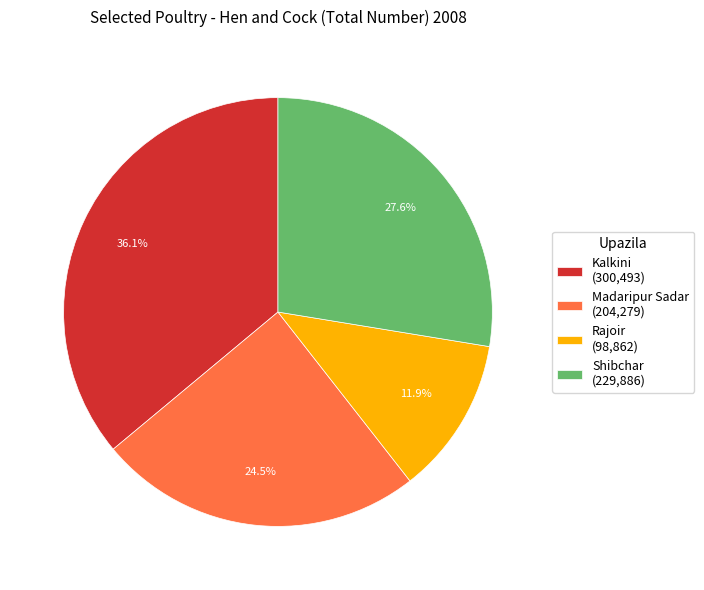

How many slices are in this pie chart?

4